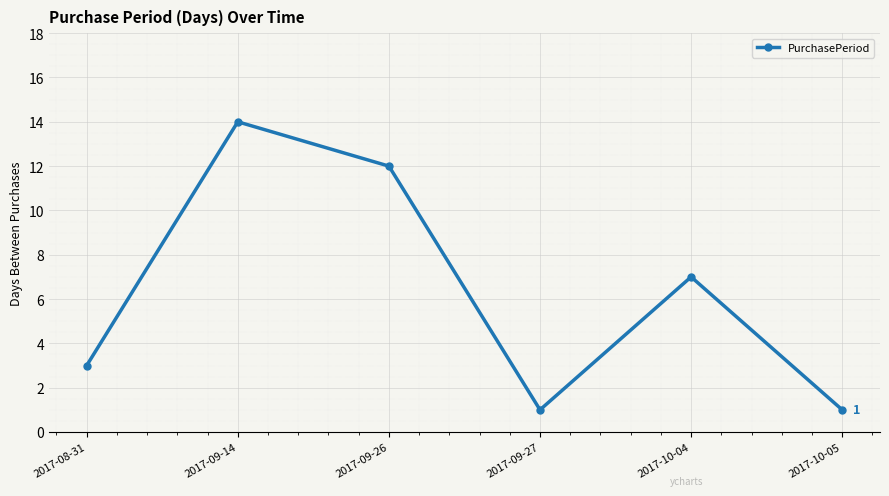

What is the value of the 1st point from the left?

3